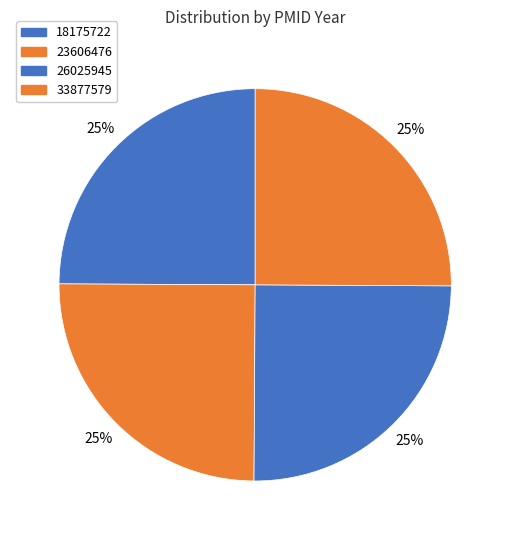

To the nearest percent, what is the average slice percentage?

25%